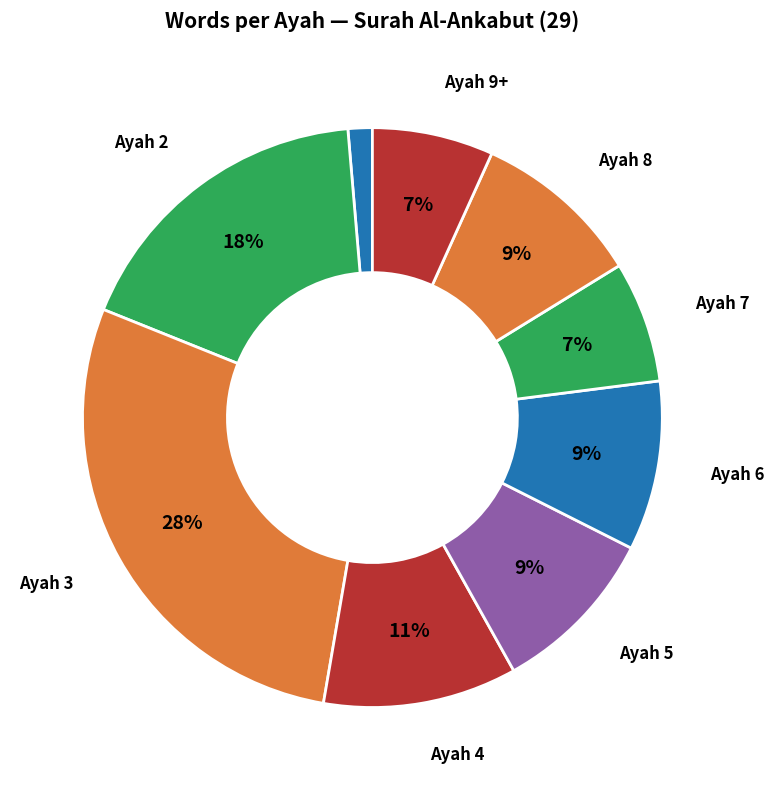

How many slices are in this pie chart?

9